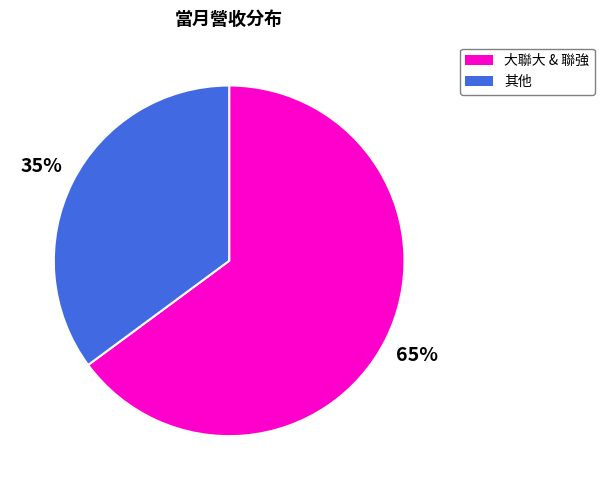

Does any single category account for the majority?

Yes